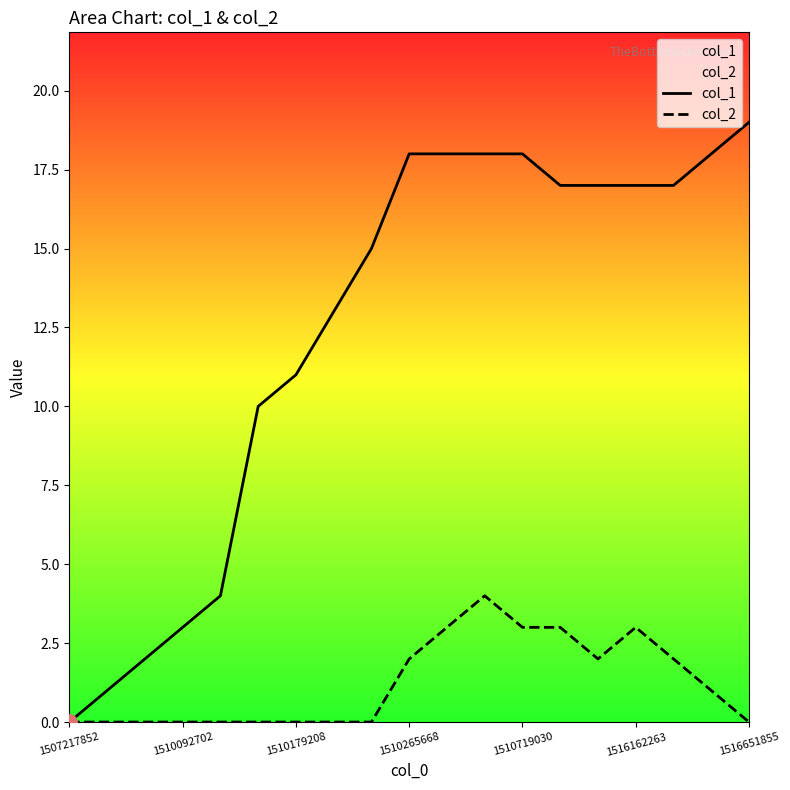

At how many categories does at least one series exceed 4?

14